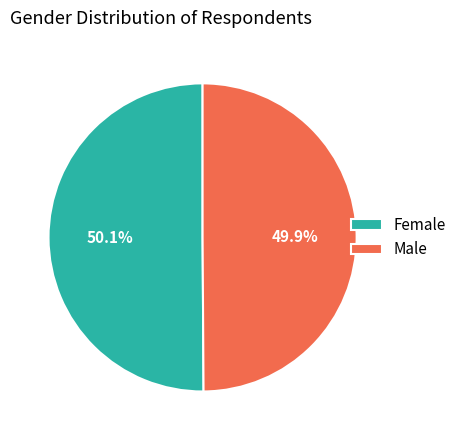

Count the number of slices in the pie.

2